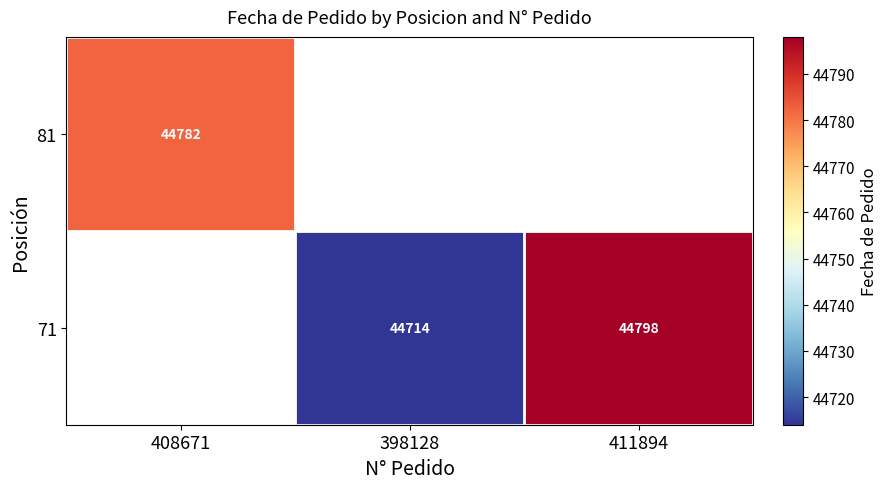

Is the value of 71 at 398128 greater than the value of 81 at 408671?

No